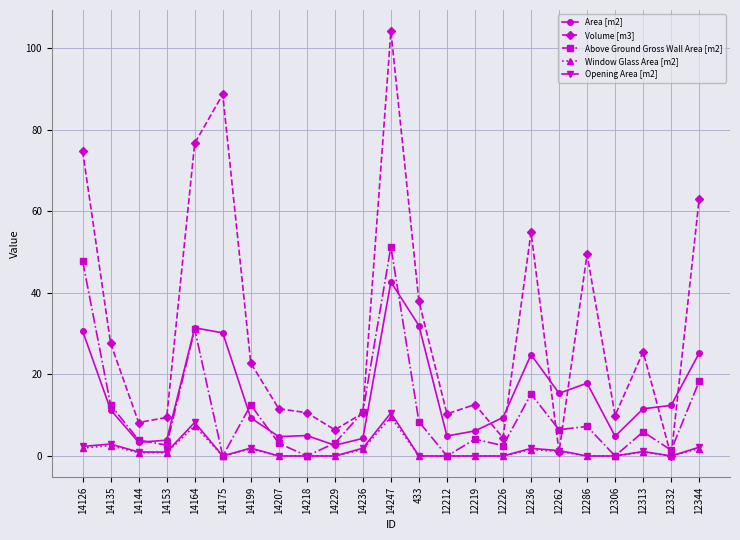

What is the sum of the Above Ground Gross Wall Area [m2] values at 14247 and 14218?

51.3